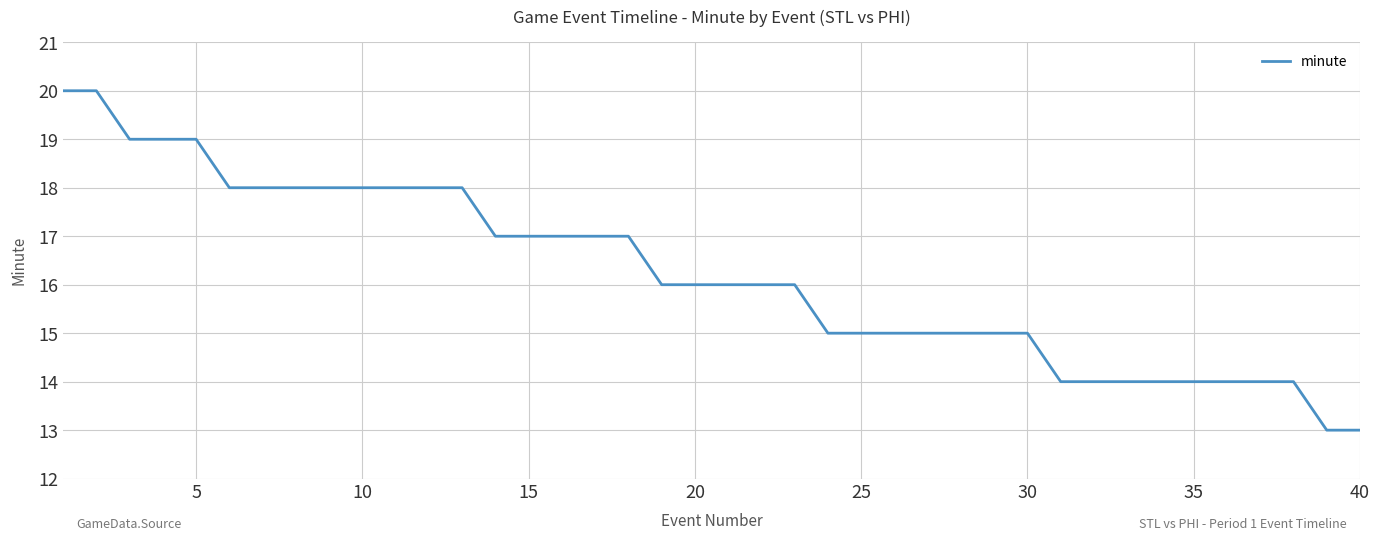

What is the maximum value shown in the chart?

20